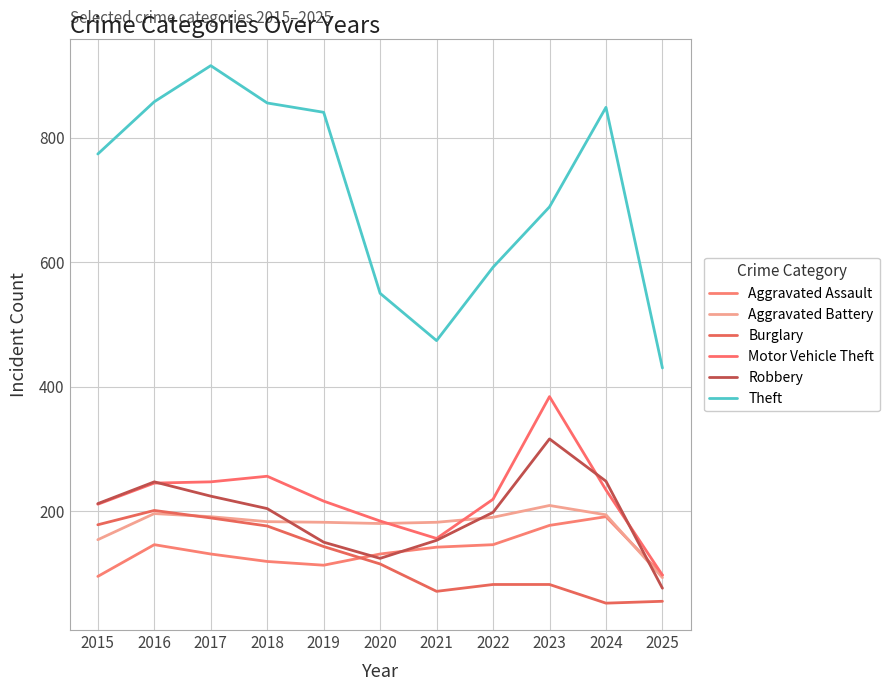

What value does the Burglary series have at 2025?

55